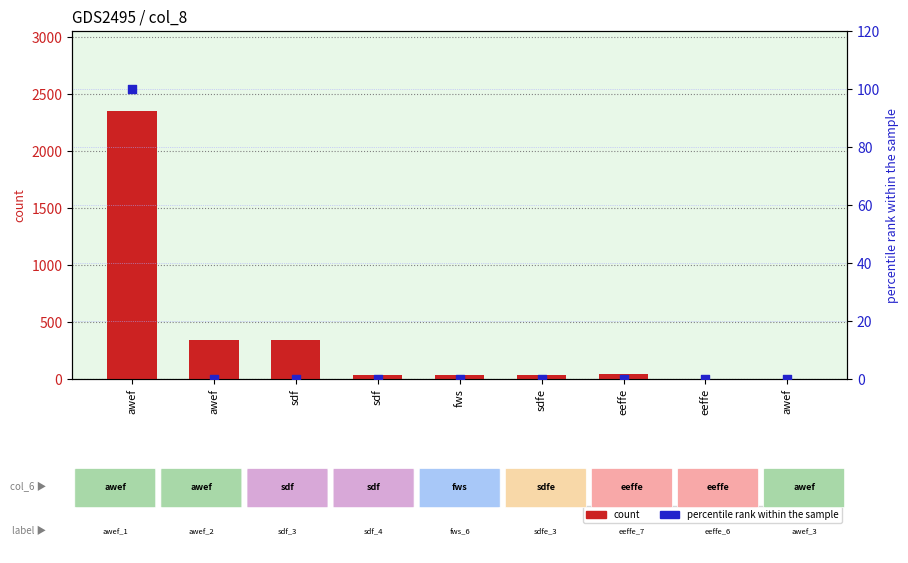

What are all the series names shown in the legend?

count, percentile rank within the sample